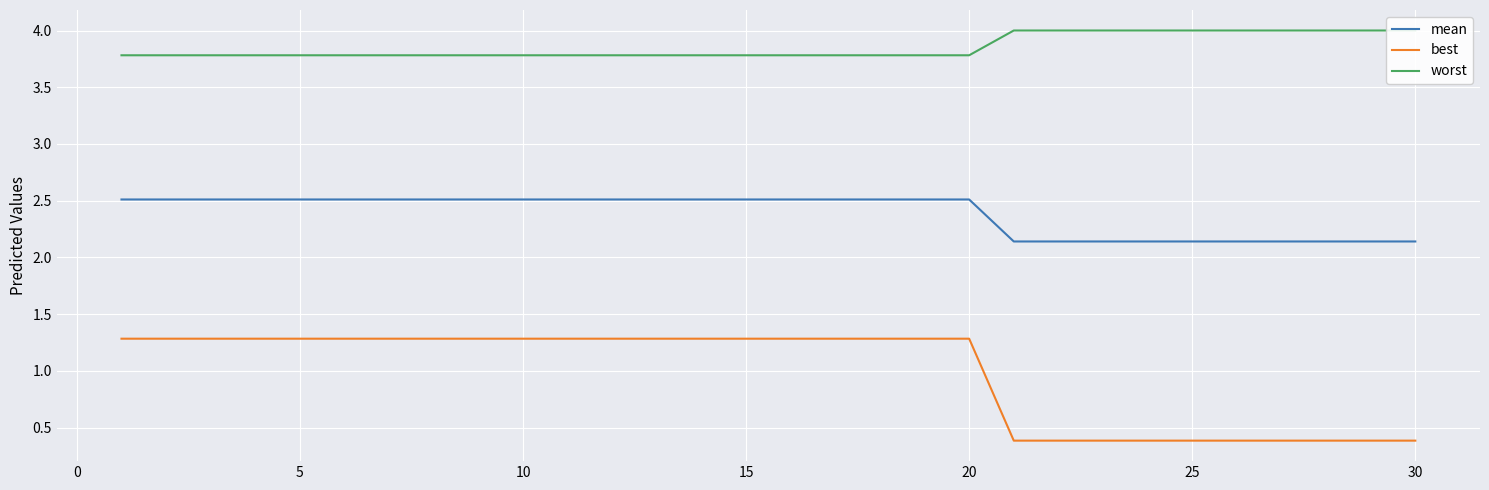

True or false: mean and best cross at least once.

False